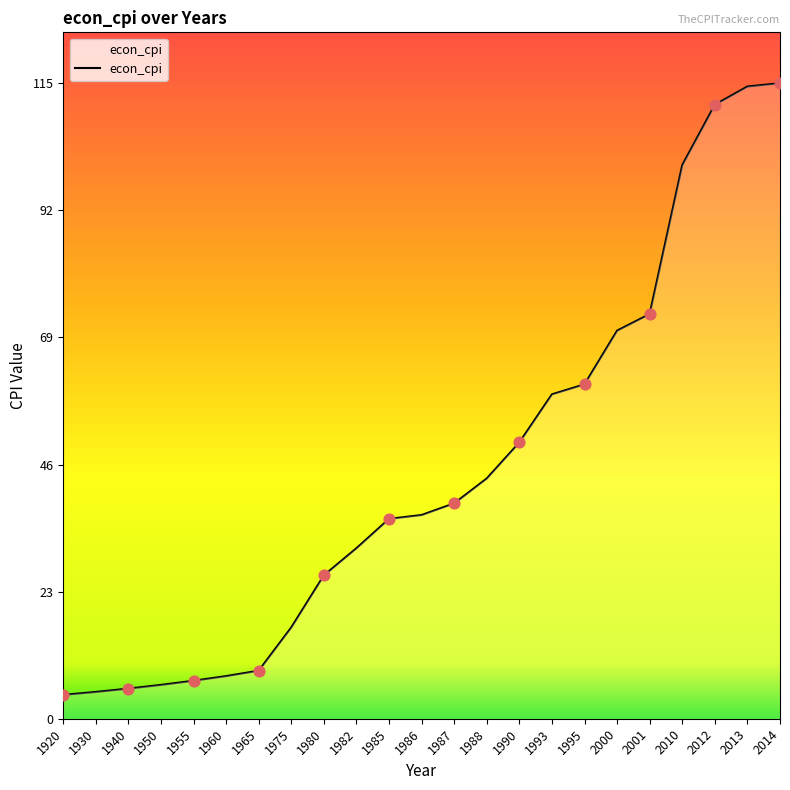

Approximately how many times larger is the value at 1985 compared to 2010?

0.4